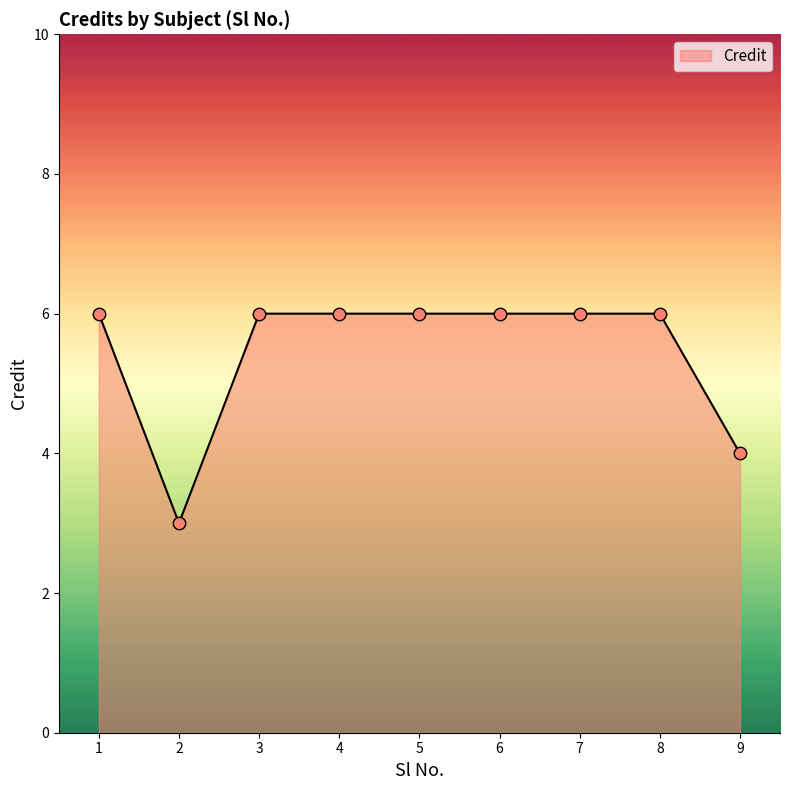

Approximately how many times larger is the value at 2 compared to 4?

0.5